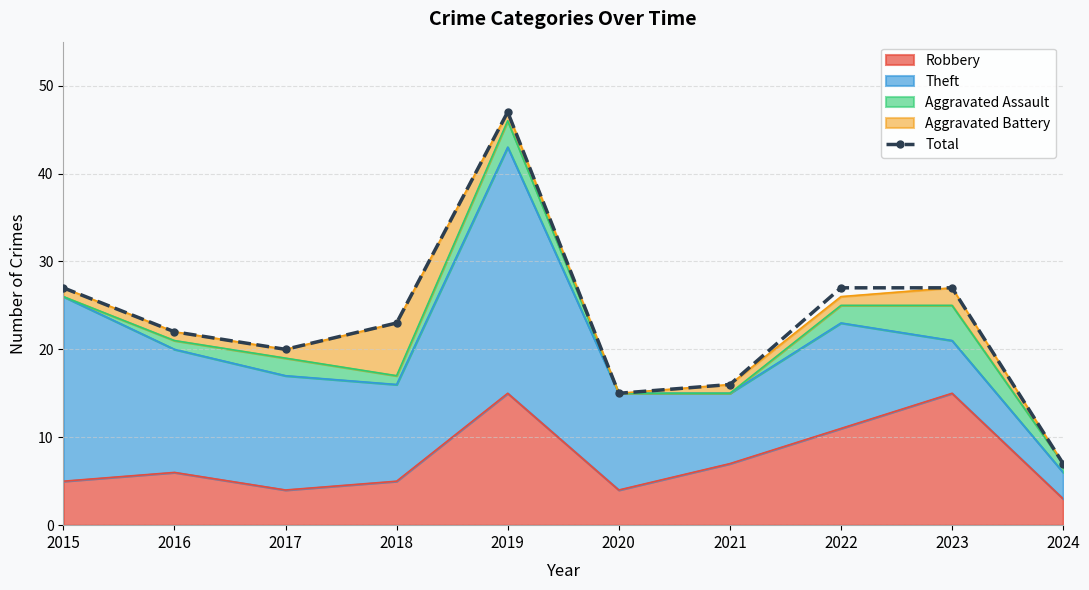

What is the minimum value shown in the chart?

7